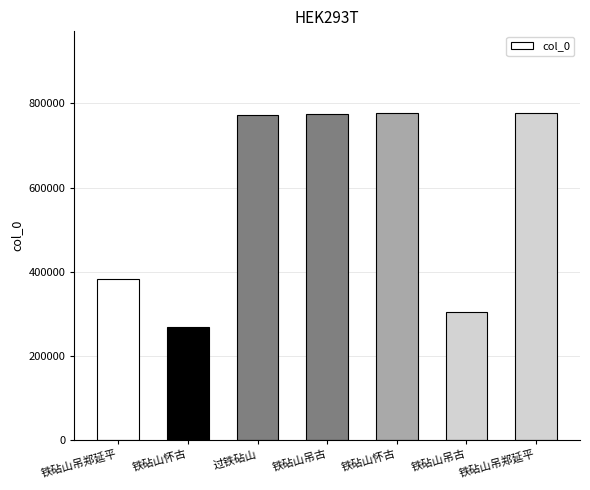

How many values are below 773252?

3